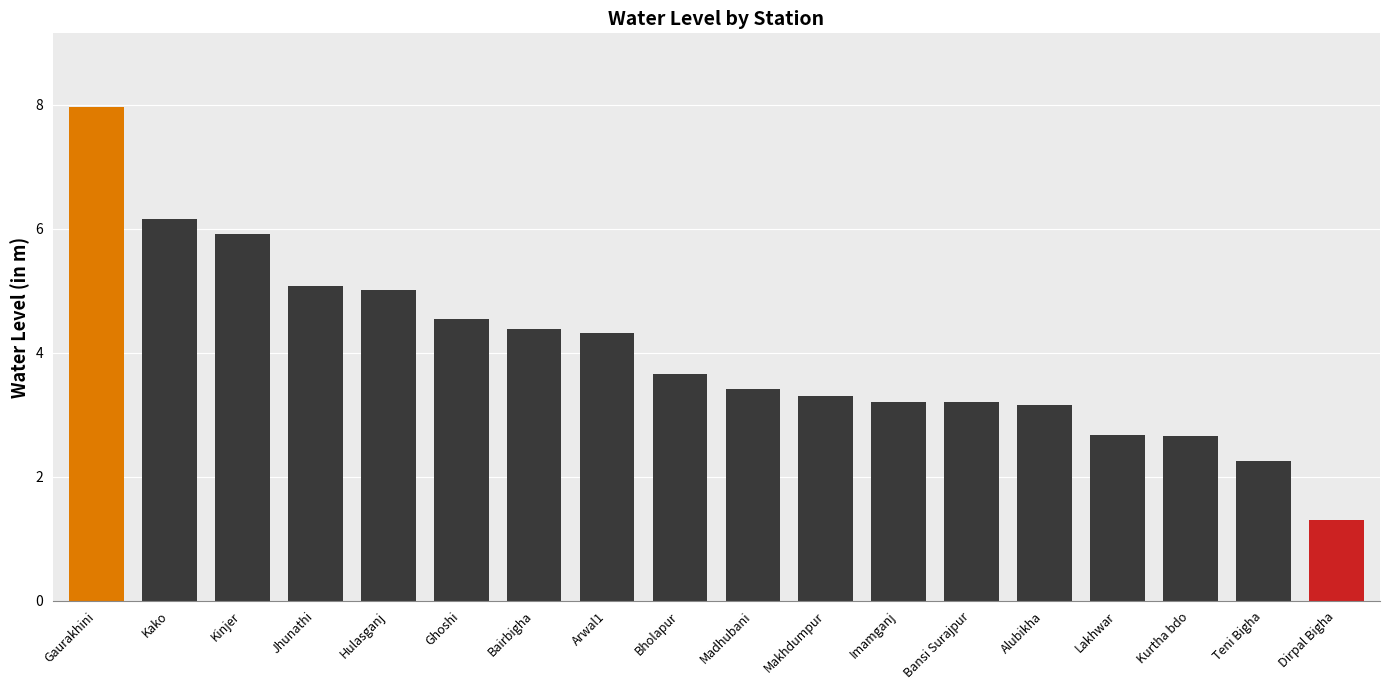

What is the sum of all values?

72.2